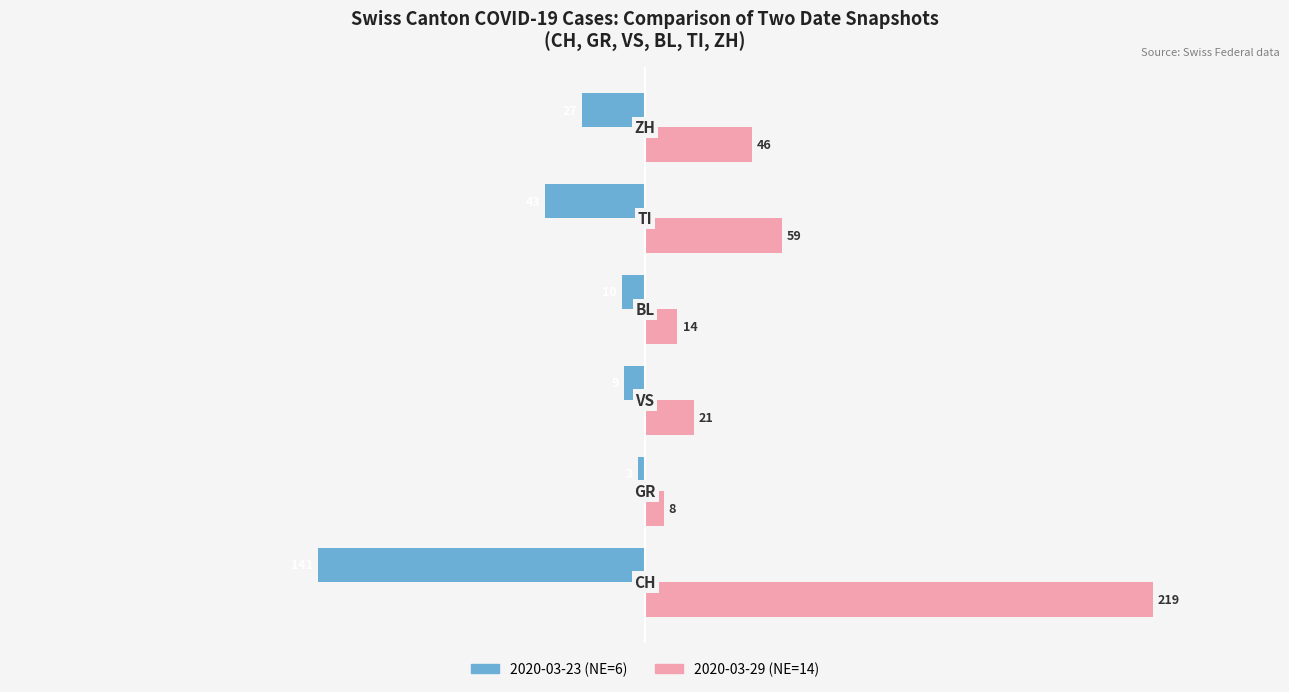

What is the difference between the maximum and minimum values in the 2020-03-29 (NE=14) series?

211